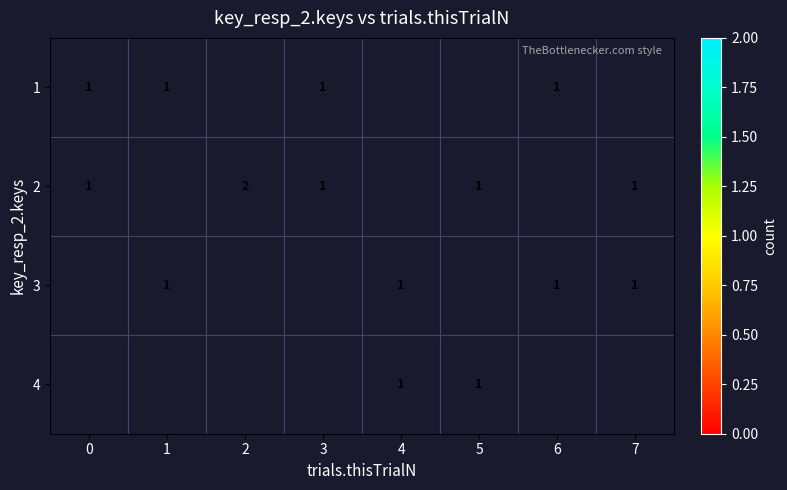

Count the number of categories in the chart.

8